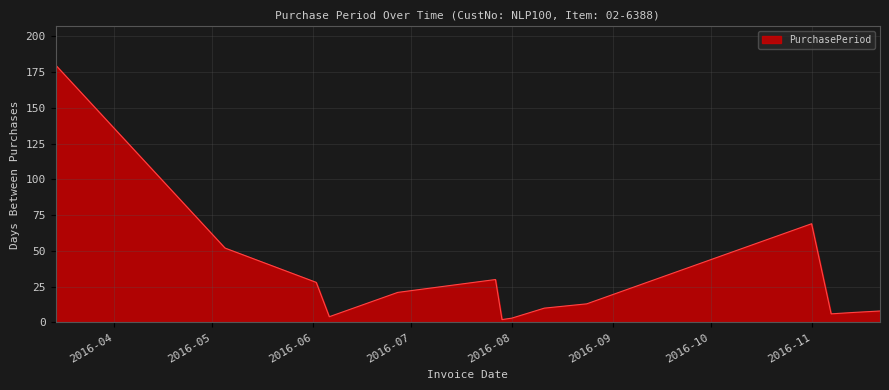

Reading left to right, transcribe all the data shown in this chart.

180	52	28	4	21	30	2	3	10	13	69	6	7	8